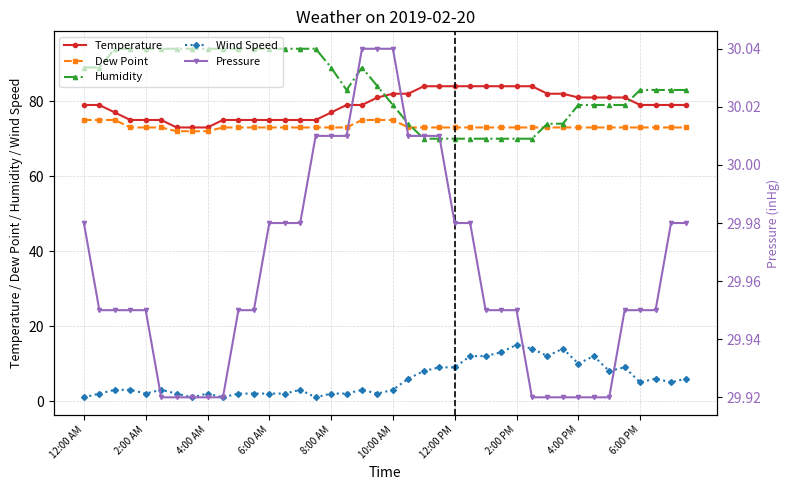

True or false: Wind Speed has more than 2 points higher than both neighbors.

True